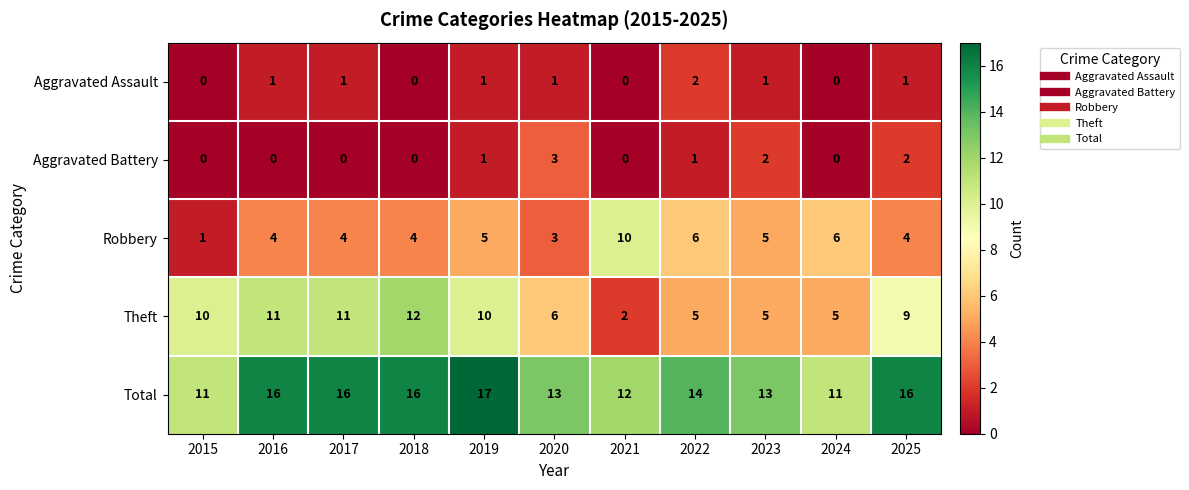

The Total series shows 19 at 2023. True or false?

False